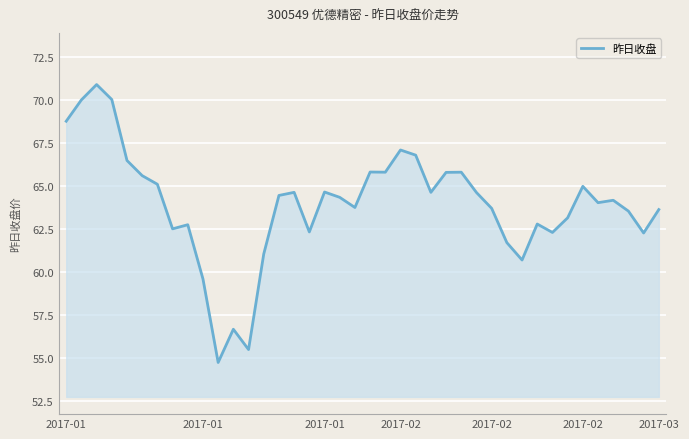

How many lines are shown in the chart?

1